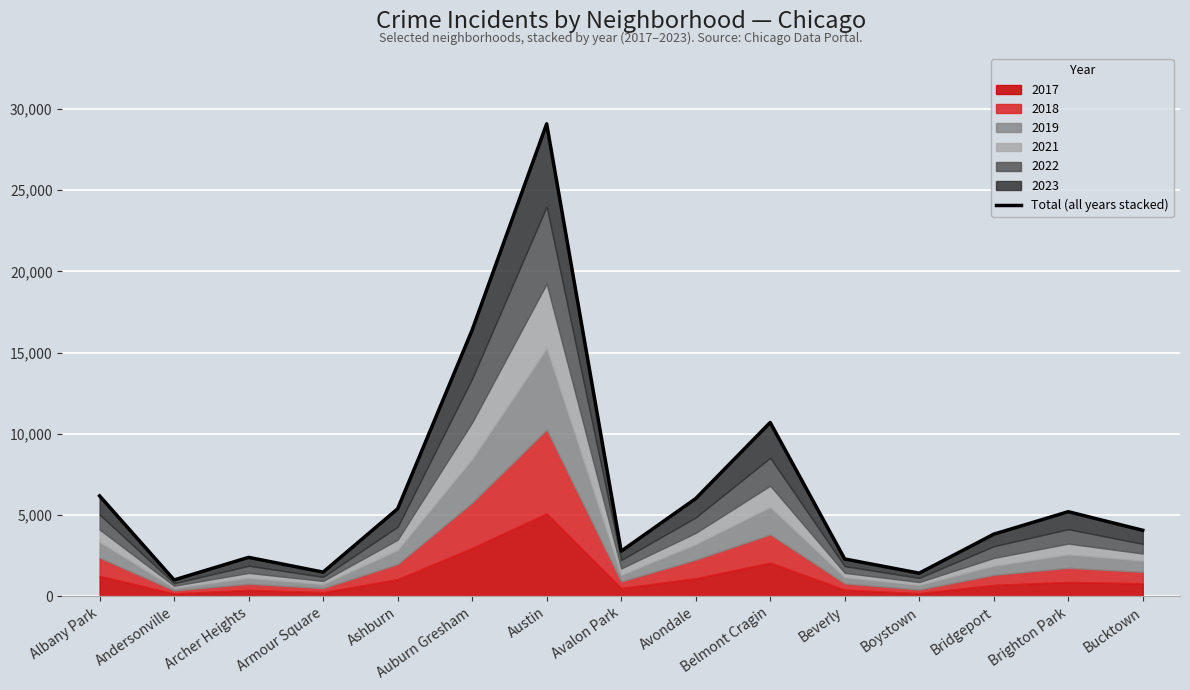

What is the sum of the values at Armour Square and Beverly?

3776